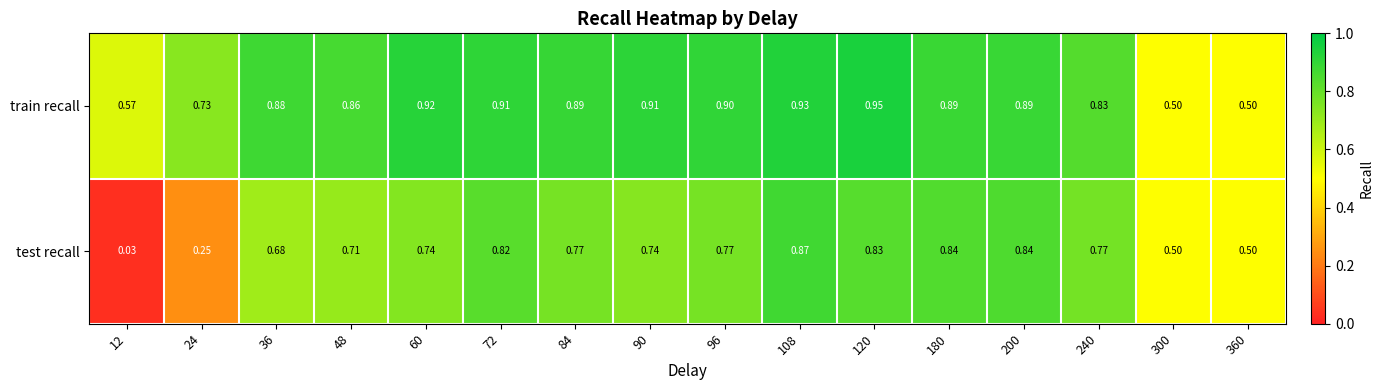

Rank the series at 90 from highest to lowest value.

train recall, test recall